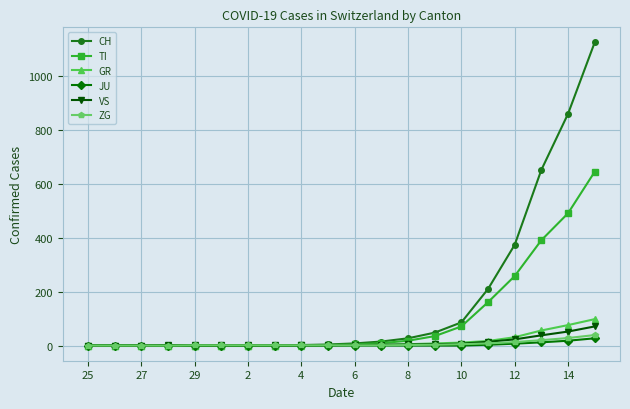

What are all the series names shown in the legend?

CH, TI, GR, JU, VS, ZG